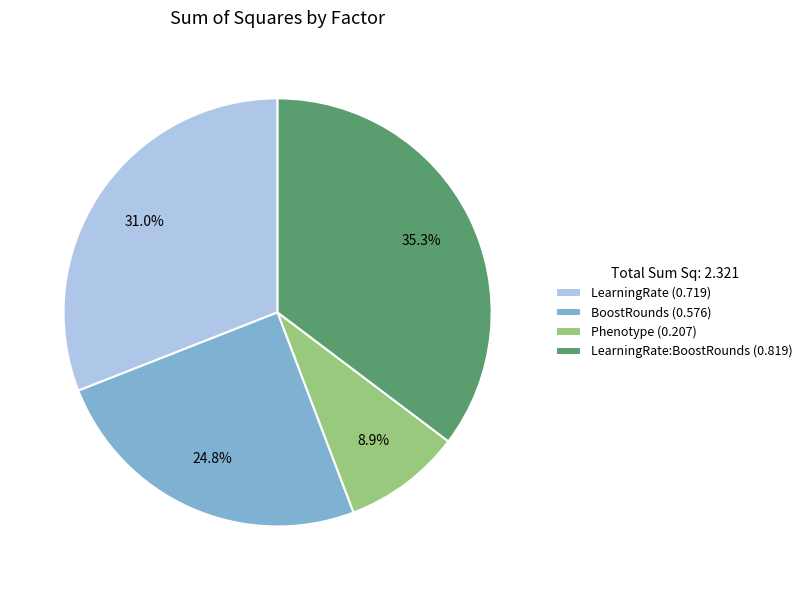

To the nearest percent, what is the difference between the largest and smallest slice percentages?

26%